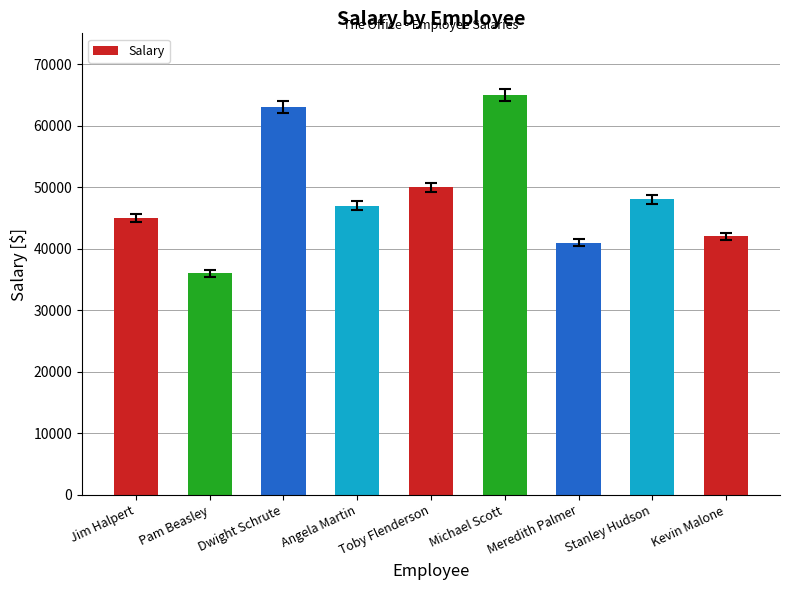

Count the number of data series in this chart.

1